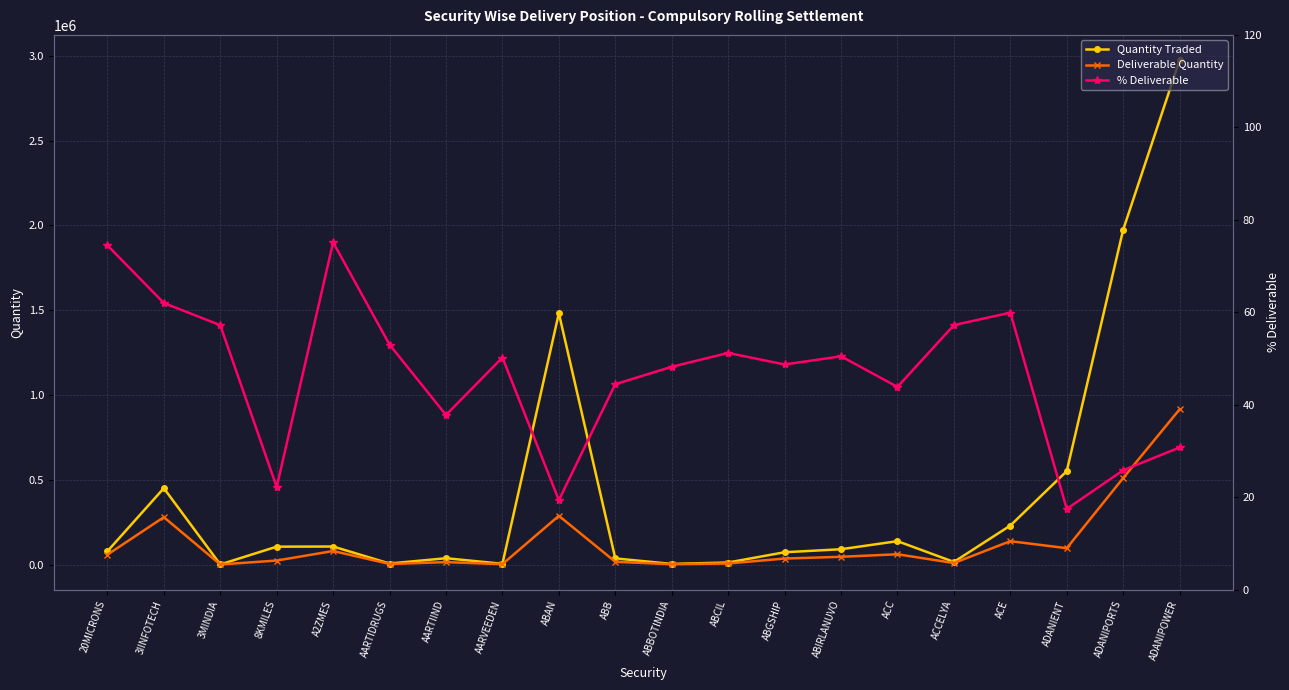

How many data points in Quantity Traded are less than 90058?

10